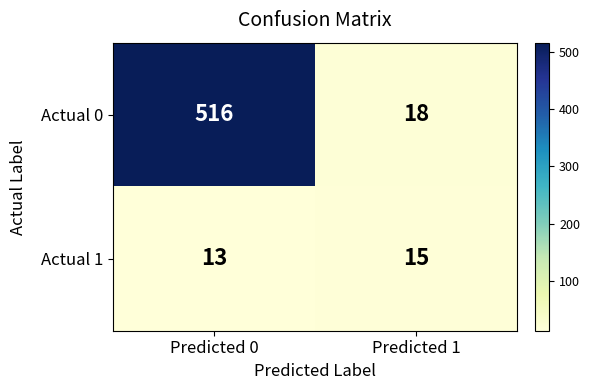

Reading left to right, transcribe all the data shown in this chart.

Actual 0: 516	18
Actual 1: 13	15